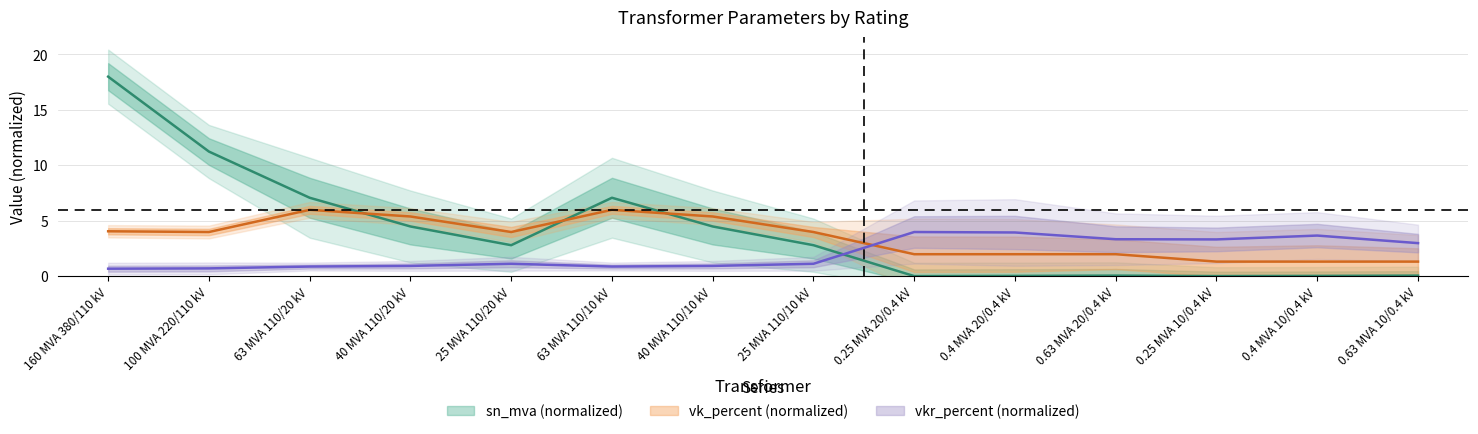

The sn_mva series shows 6.2 at 40 MVA 110/10 kV. True or false?

False